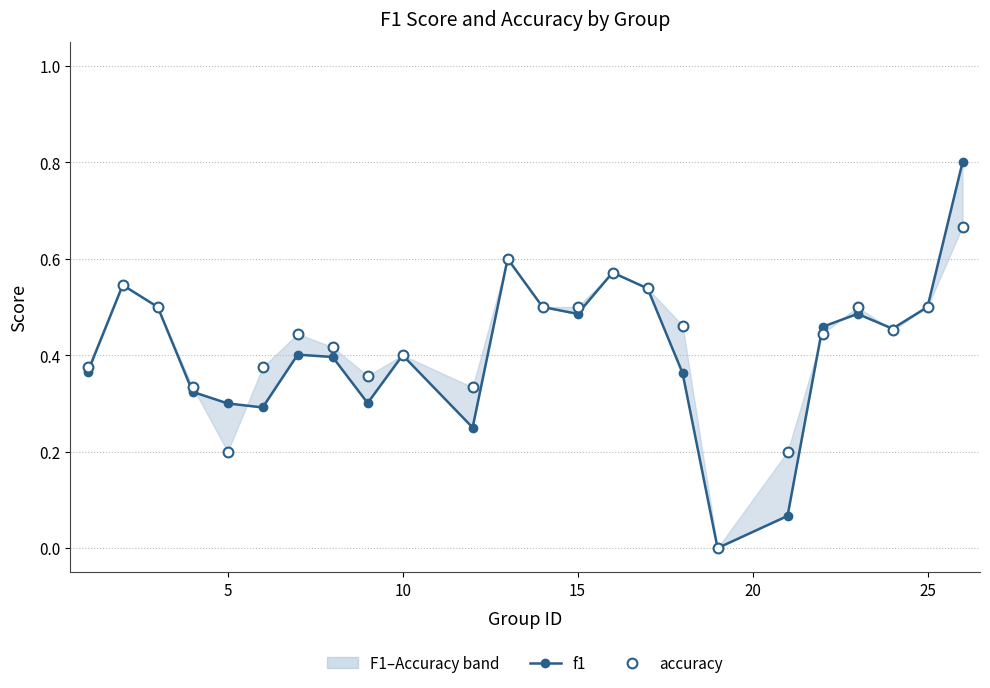

Which series has the largest total across all categories?

accuracy